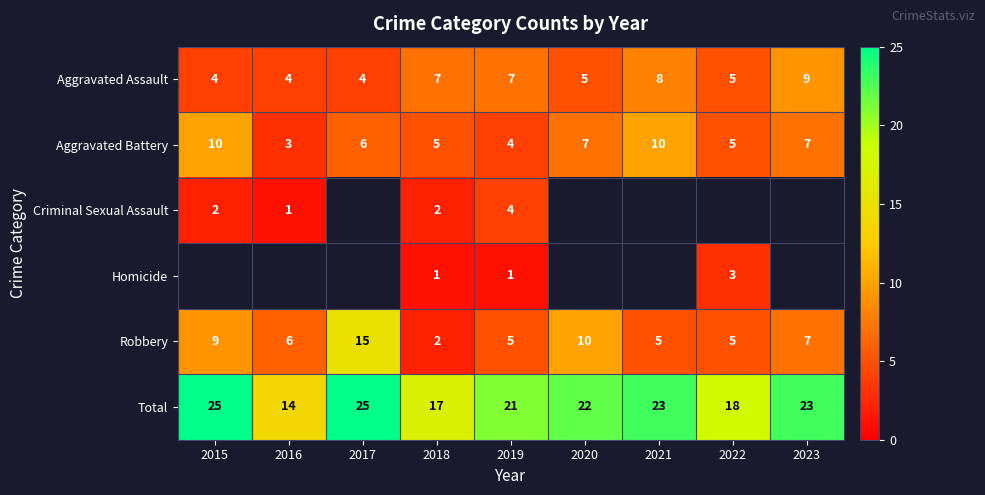

At which label does Robbery first exceed 6?

2015